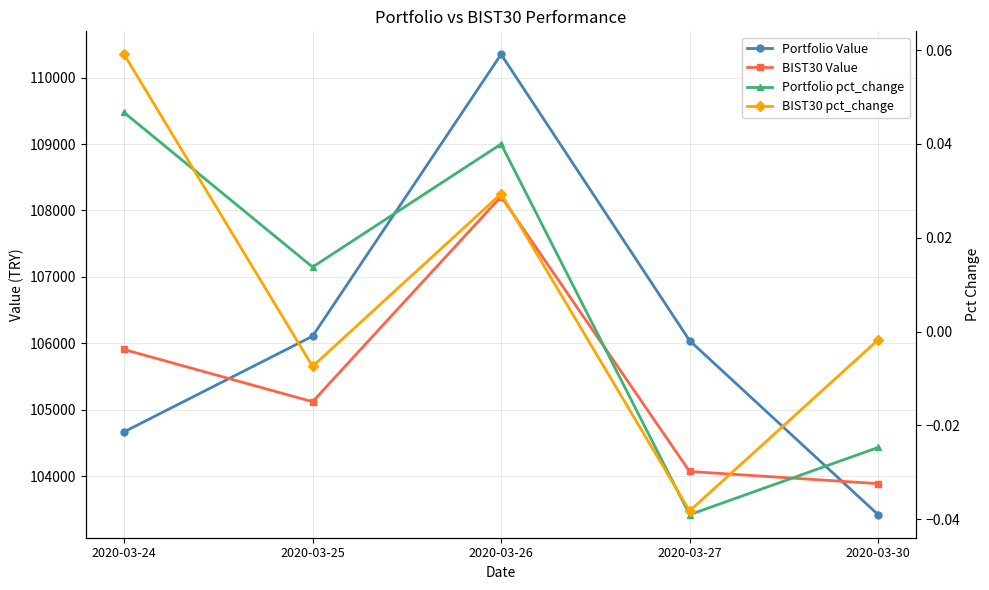

Where is the first local minimum for BIST30 Value?

2020-03-25